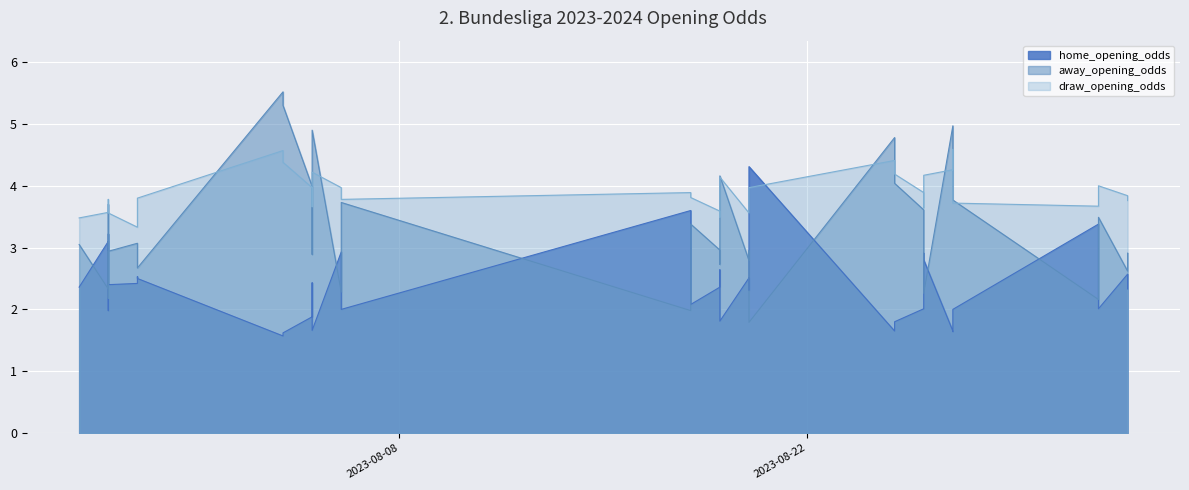

What is the difference between the maximum and second lowest values in the draw_opening_odds series?

1.1